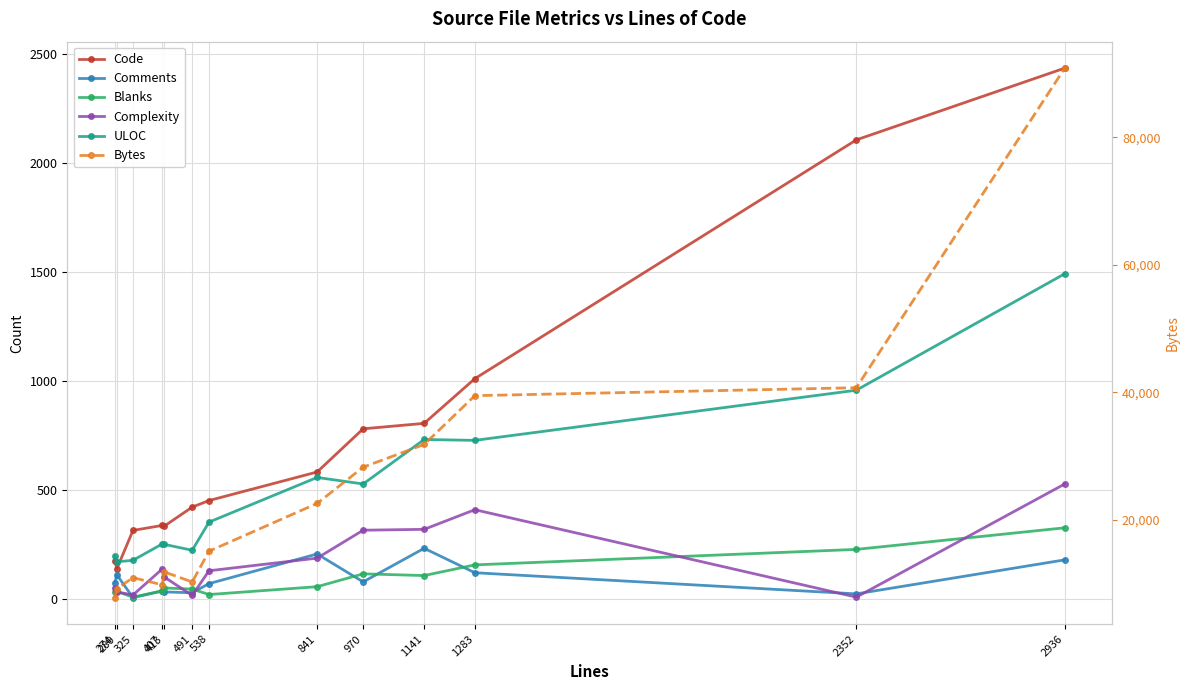

True or false: Code has more than 2 interior local peaks.

False